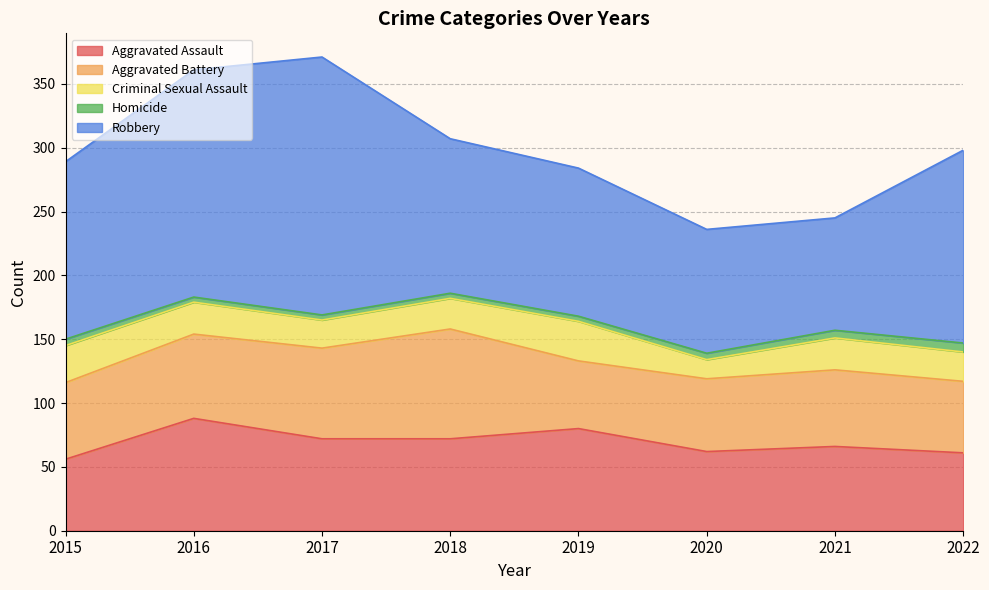

Which series has the largest total across all categories?

Robbery